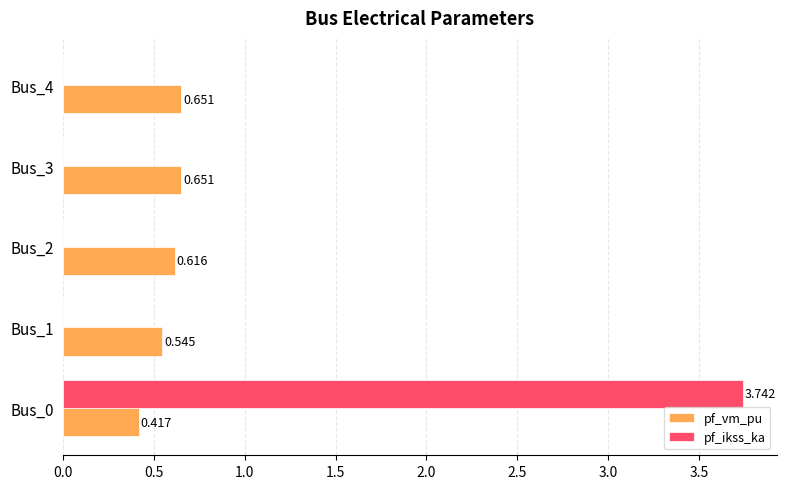

How many pf_vm_pu values are between 0 and 1?

5